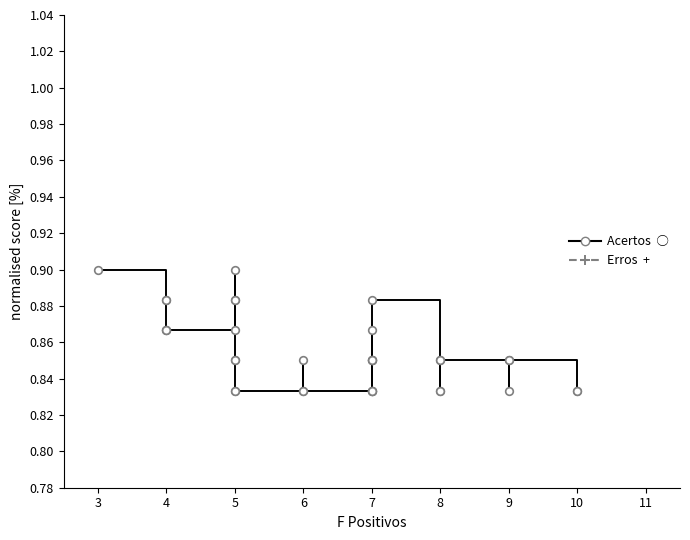

How many lines are shown in the chart?

2